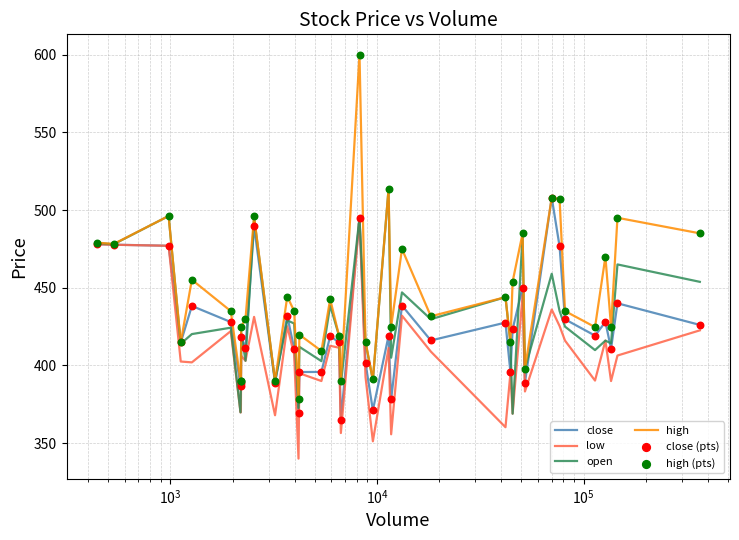

Which series has the widest spread of values?

high